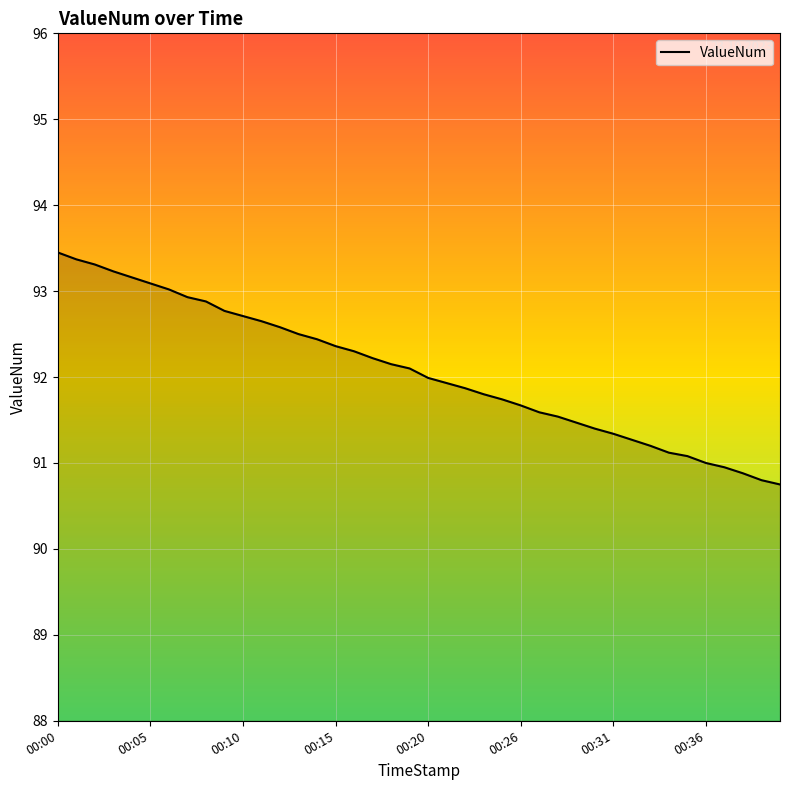

Reading left to right, what are all the values shown in this chart?

93.5	93.4	93.3	93.2	93.2	93.1	93.0	92.9	92.9	92.8	92.7	92.7	92.6	92.5	92.4	92.4	92.3	92.2	92.2	92.1	92.0	91.9	91.9	91.8	91.7	91.7	91.6	91.5	91.5	91.4	91.3	91.3	91.2	91.1	91.1	91.0	91.0	90.9	90.8	90.8